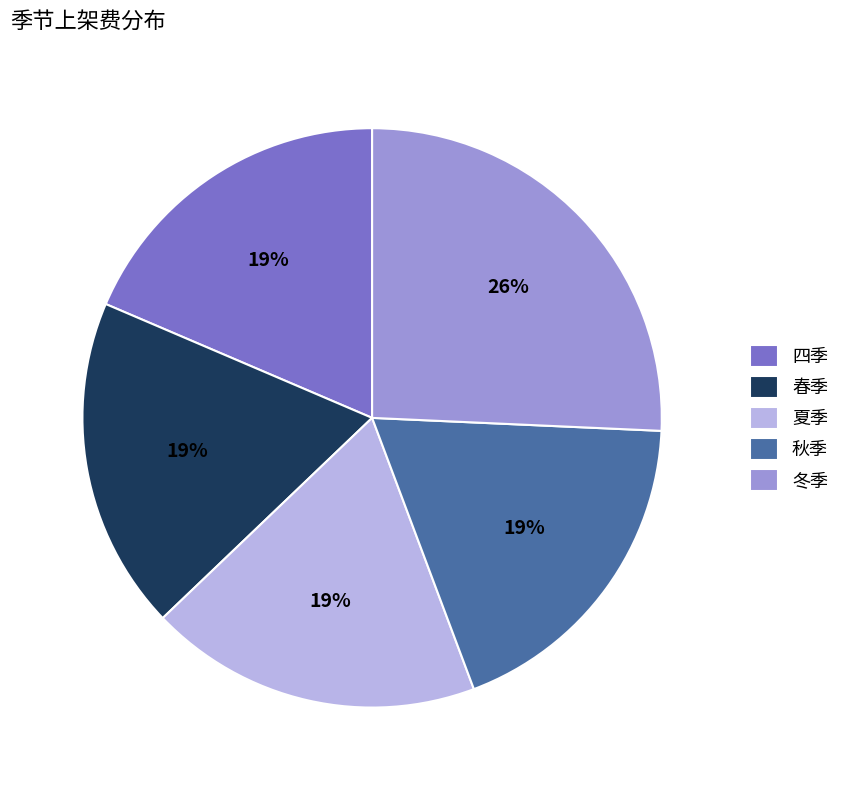

Is 夏季 the majority of the pie?

No